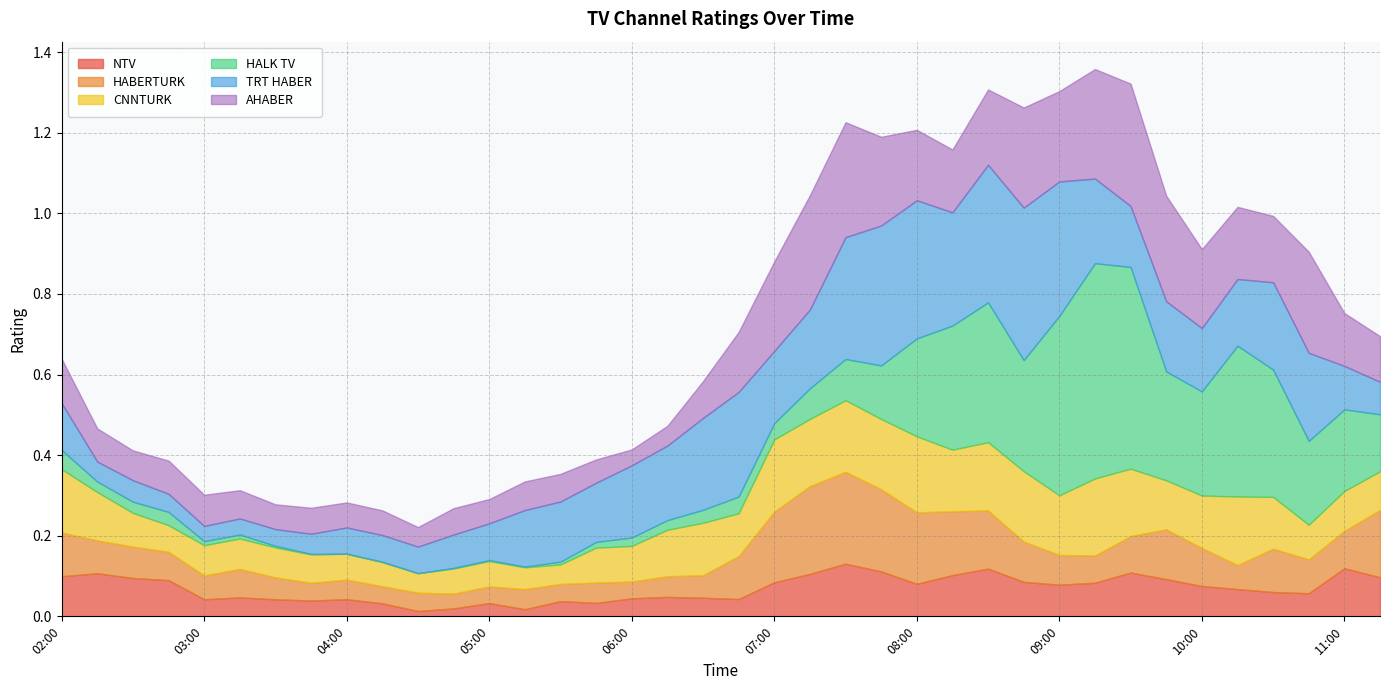

What is the difference between the AHABER values at 08:15 and 04:30?

0.1